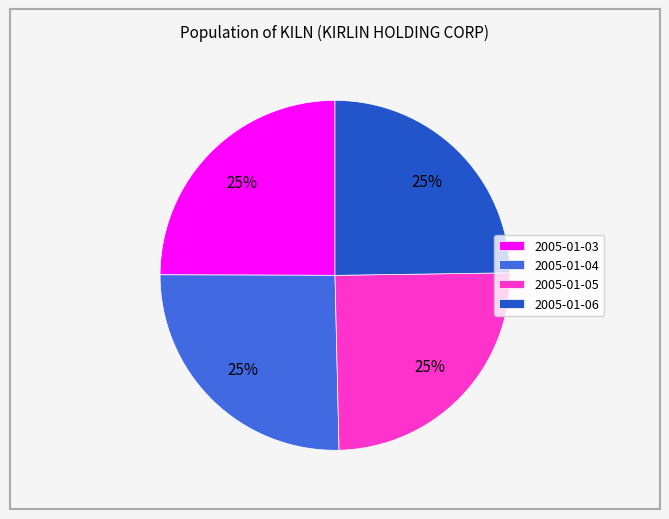

Approximately how many times larger is the value at 2005-01-06 compared to 2005-01-03?

1.0